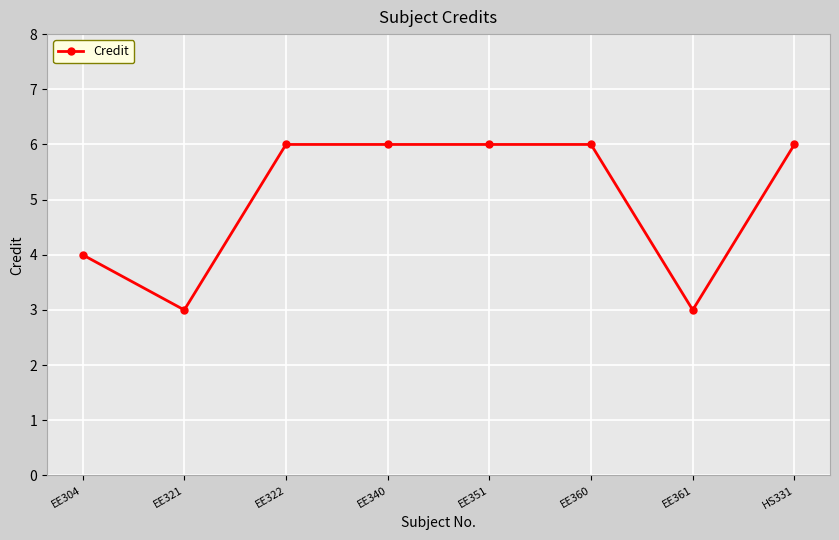

At which label is the value closest to 4?

EE304